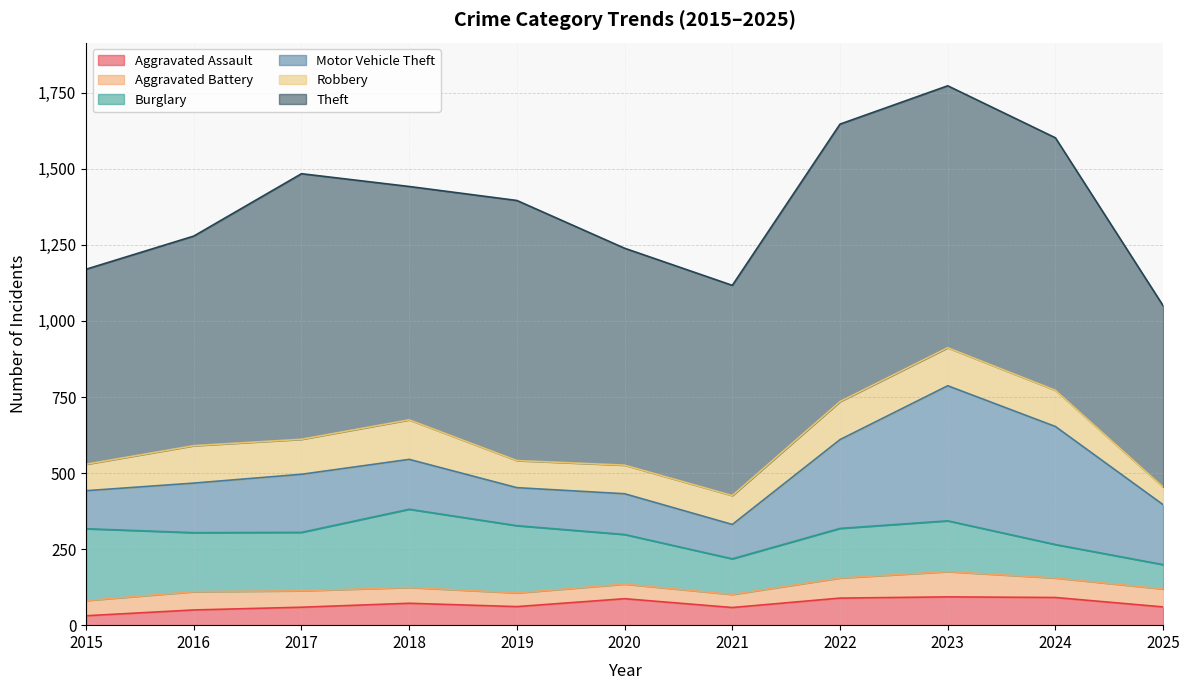

How many interior local valleys does the Aggravated Battery series have?

2